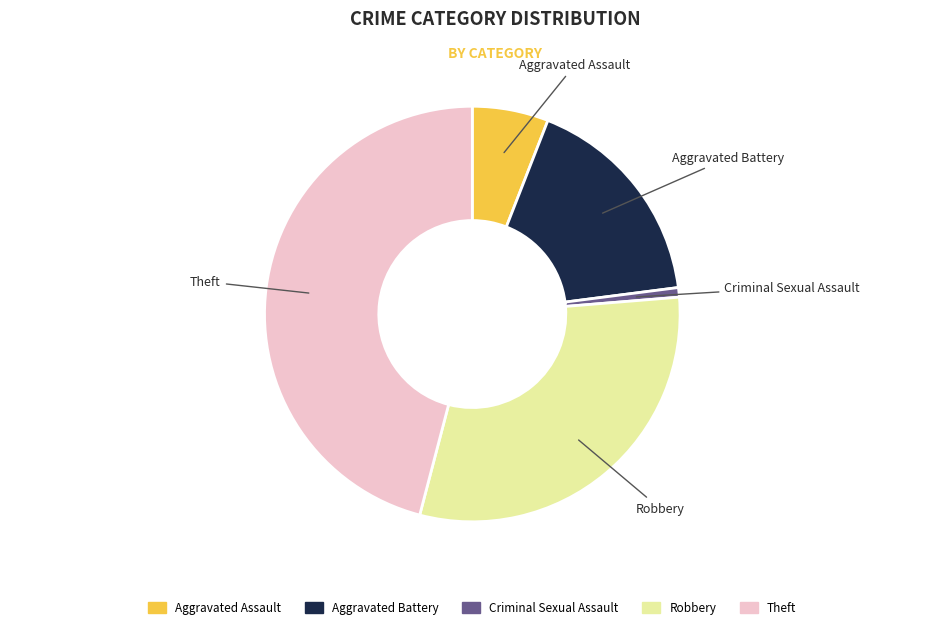

Which category has the smallest portion of the pie?

Criminal Sexual Assault